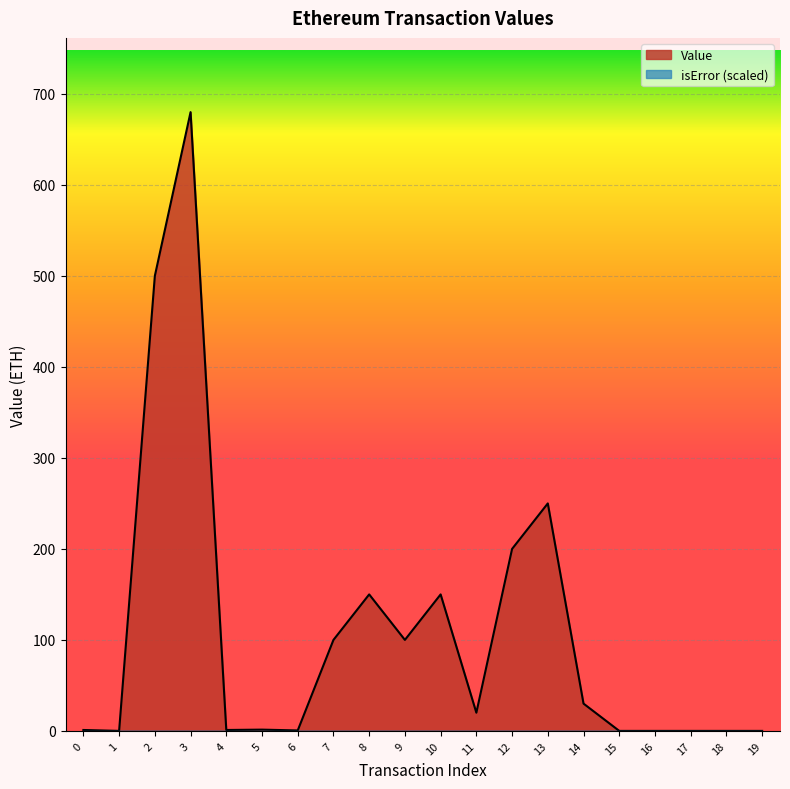

What is the sum of the values at 4 and 8?

151.0